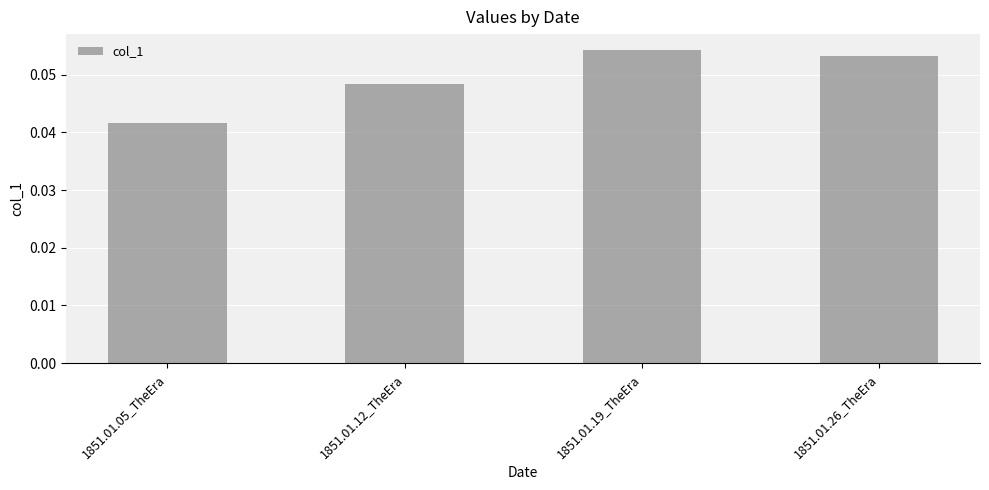

Which label corresponds to the smallest value in the chart?

1851.01.05_TheEra